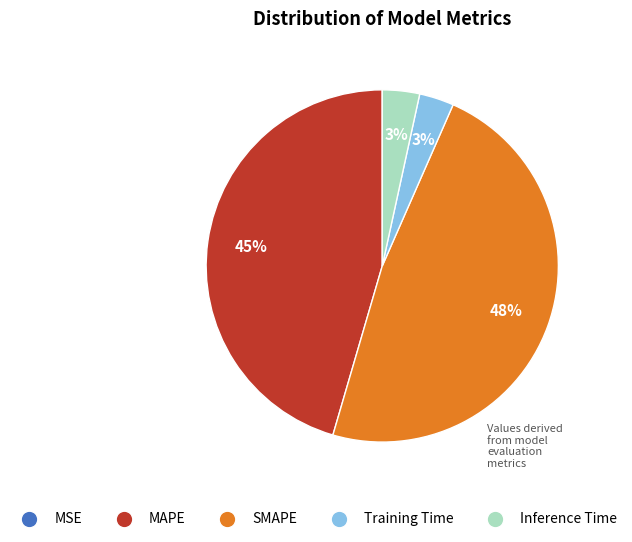

To the nearest percent, what is the difference between the largest and smallest slice percentages?

48%